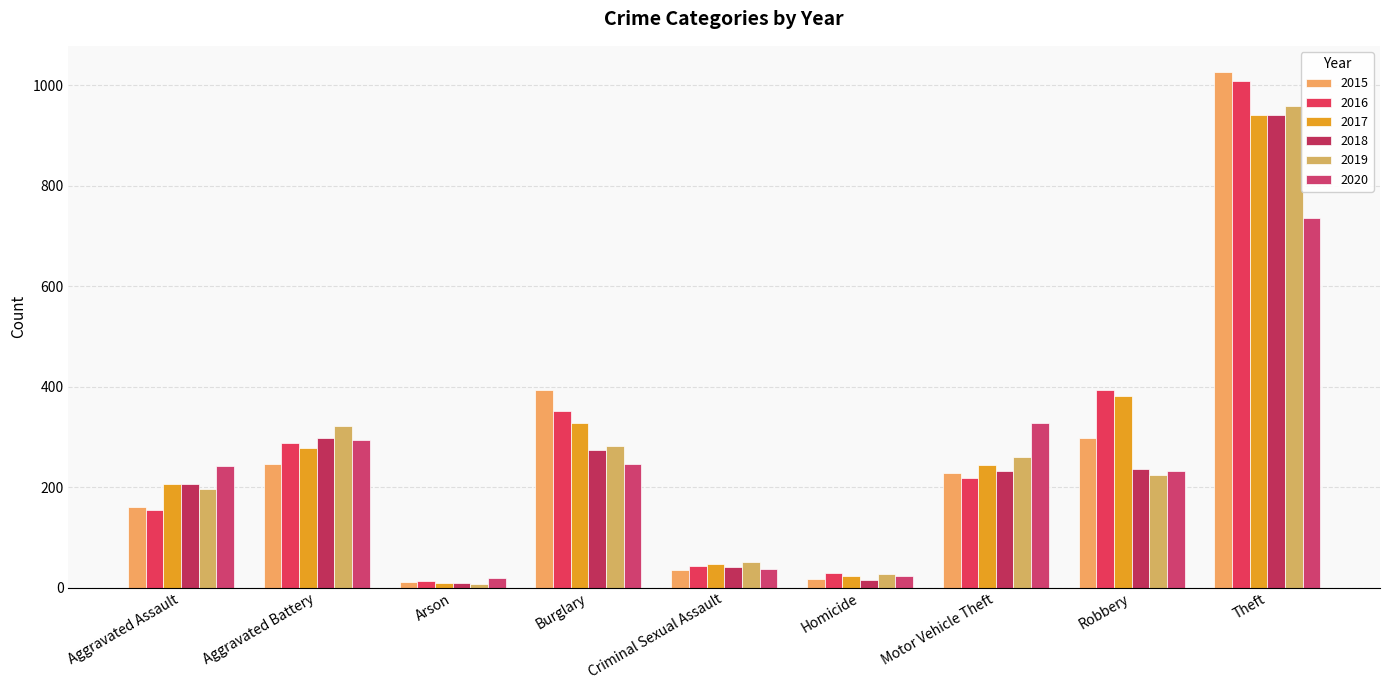

What is the label of the 8th bar from the right?

Aggravated Battery